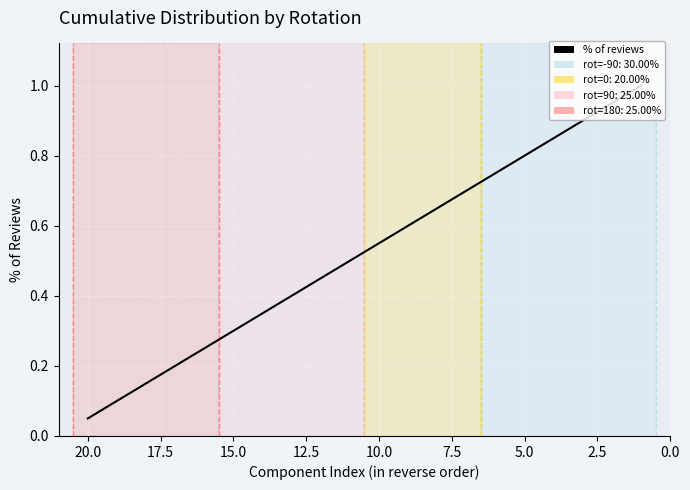

What is the average value?

0.5